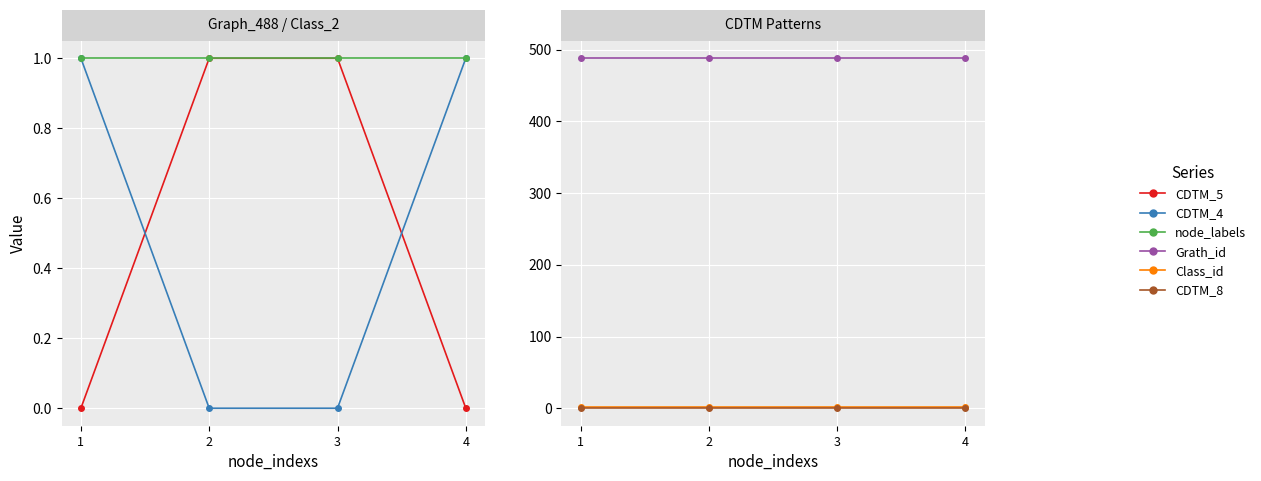

What is the spread (max minus min) of values at 4?

488